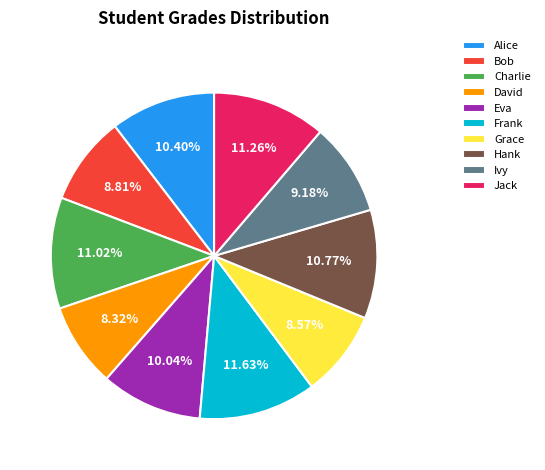

The Ivy slice represents 9% of the pie. True or false?

True